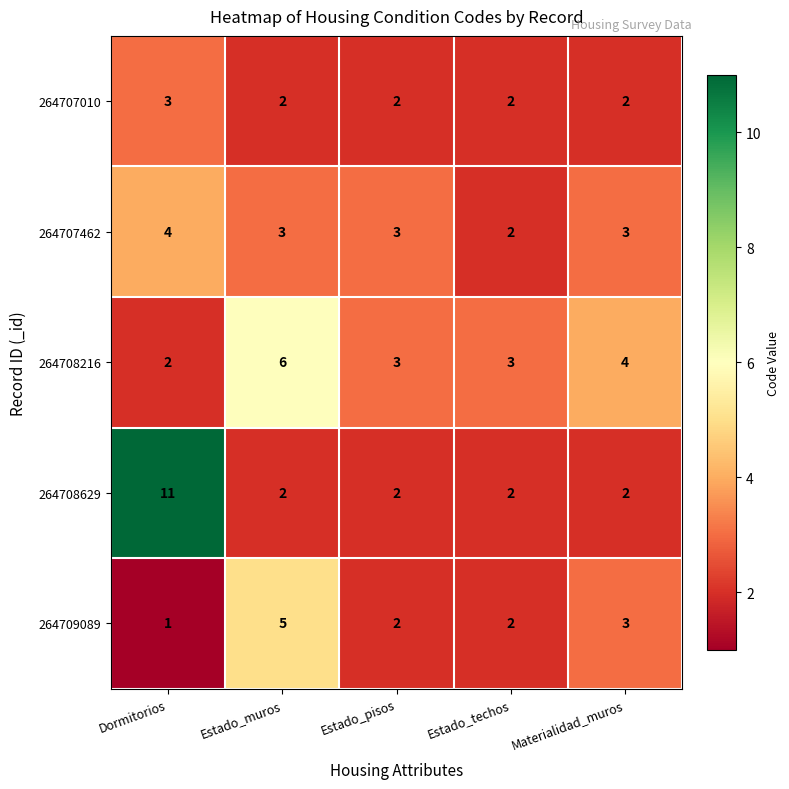

How many 264708216 values are between 3 and 4?

3